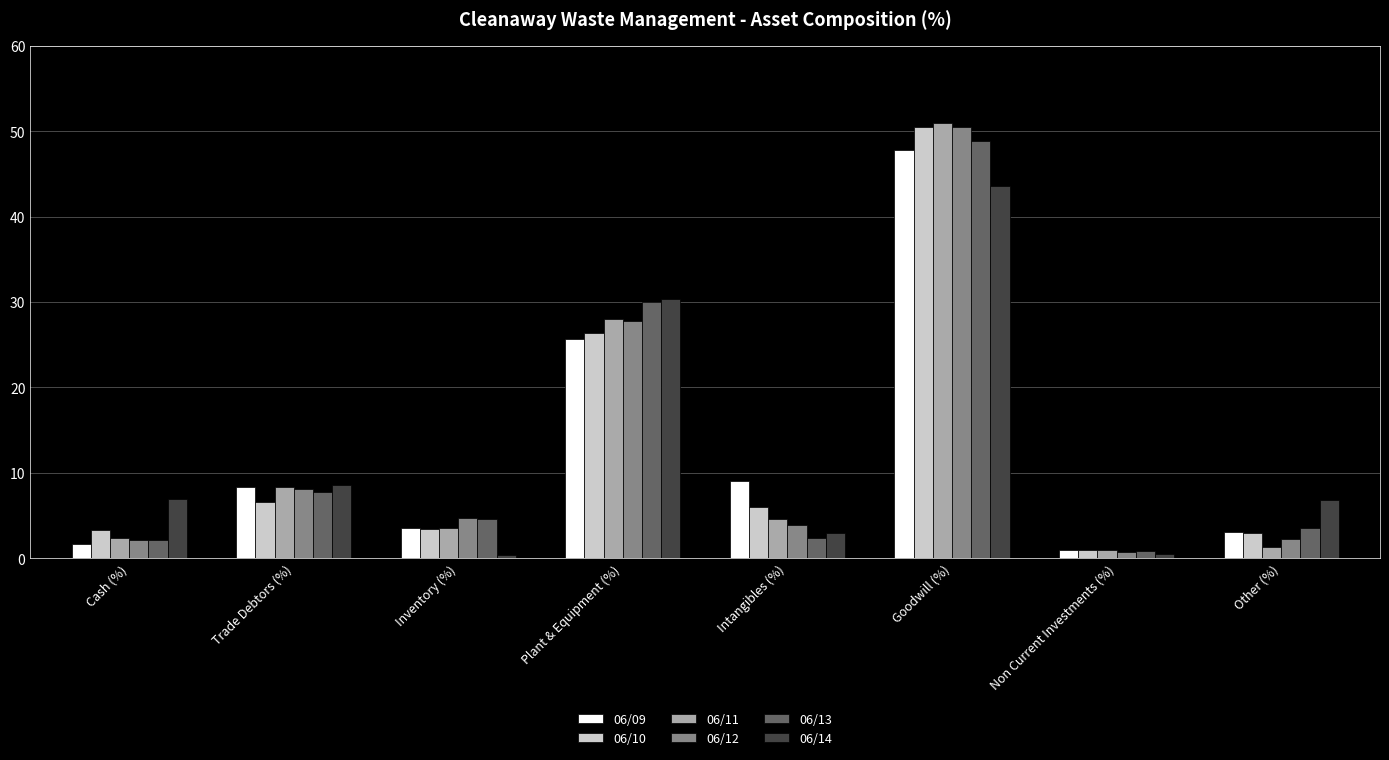

Between Intangibles (%) and Non Current Investments (%), which series saw the biggest shift?

06/09